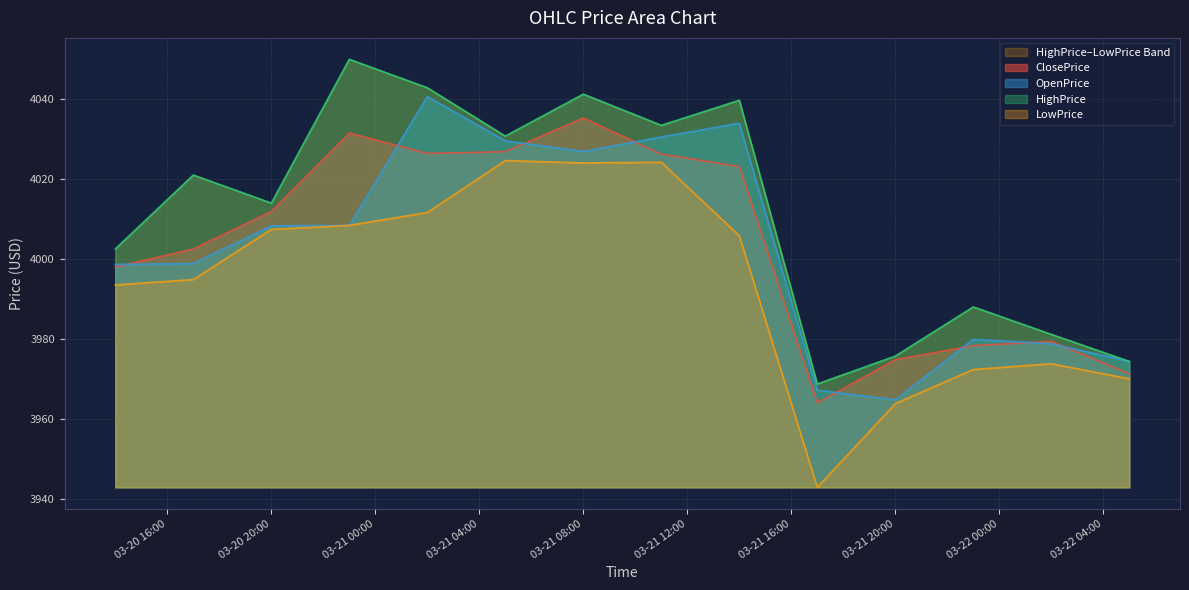

What is the smallest value displayed?

3942.8